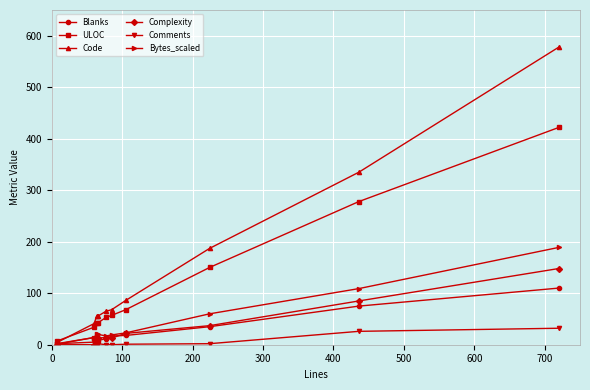

List the series in order of their peak value, highest first.

Code, ULOC, Bytes_scaled, Complexity, Blanks, Comments